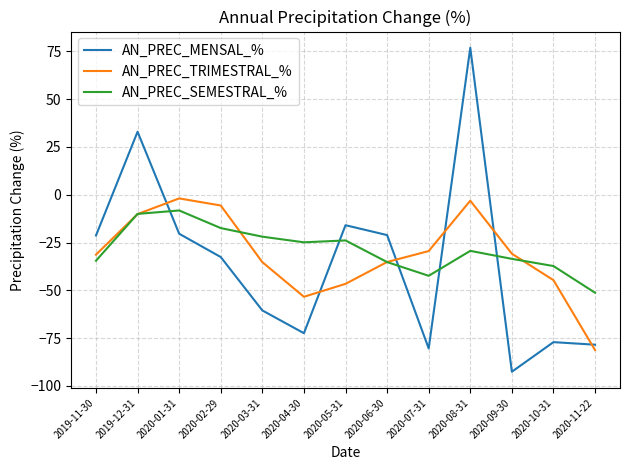

What is the average value of the AN_PREC_SEMESTRAL_% series?

-28.5